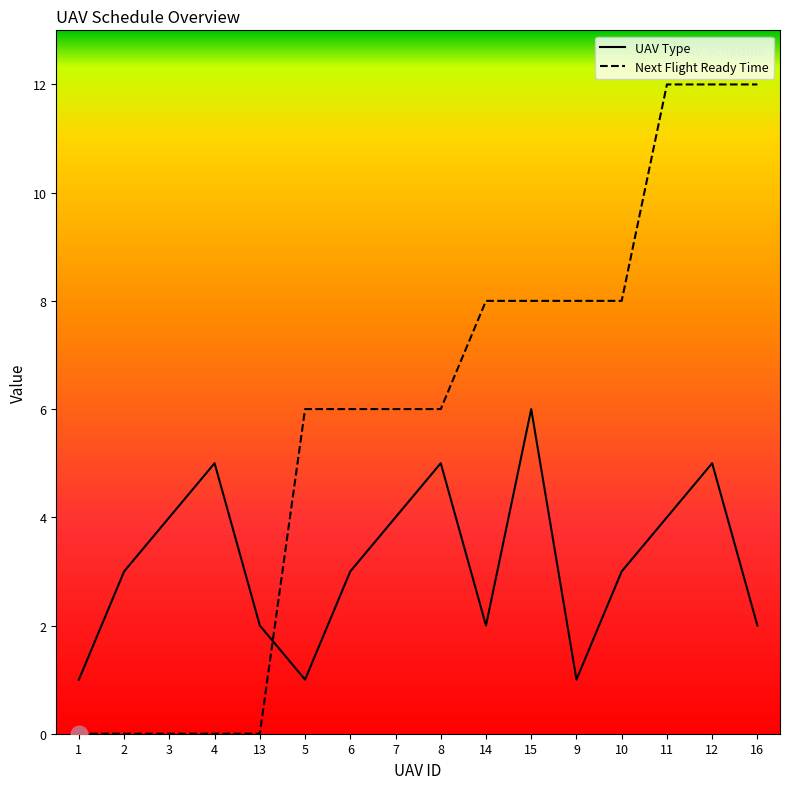

Which category has the highest value in the UAV Type series?

15